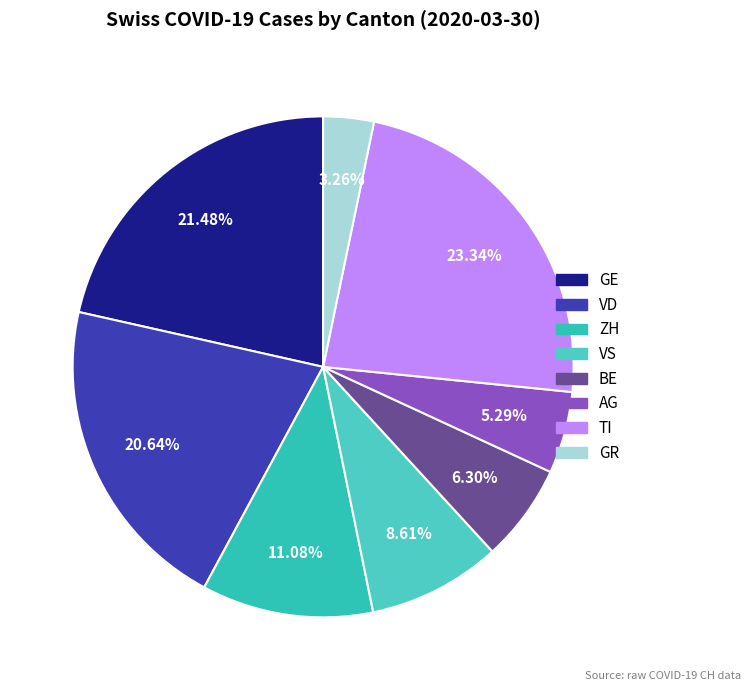

The BE slice represents 6% of the pie. True or false?

True